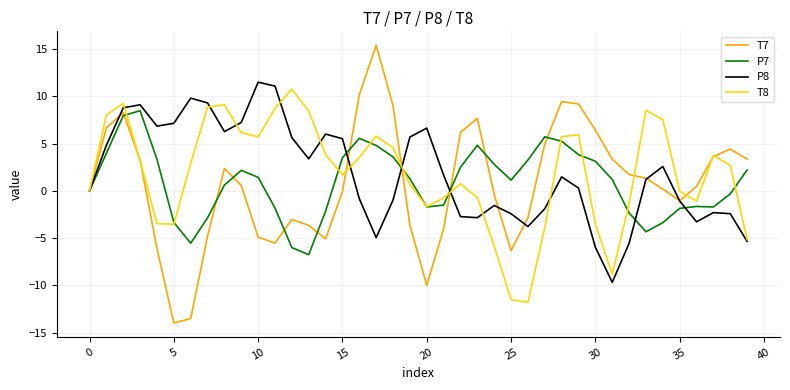

What is the minimum value shown in the chart?

-14.0